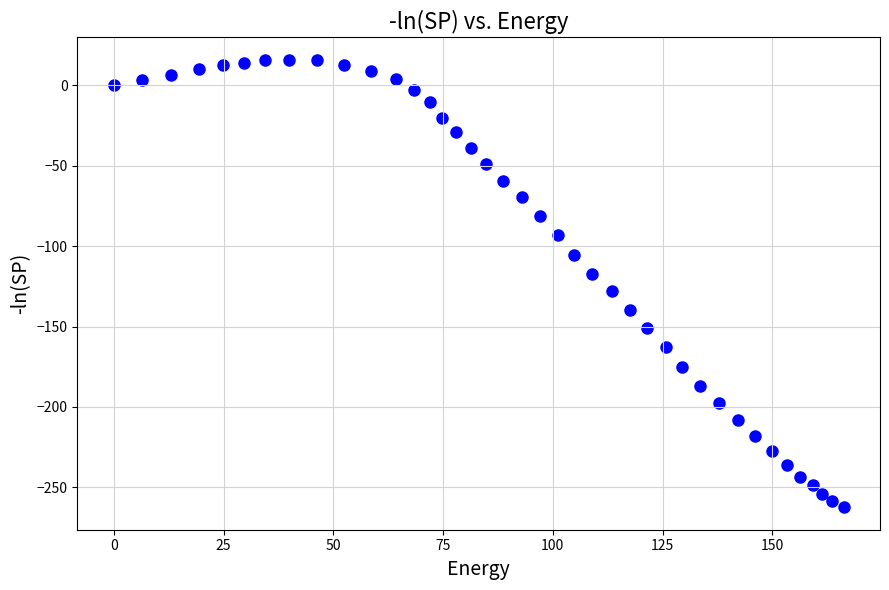

What is the range of X values (max minus min)?

166.2